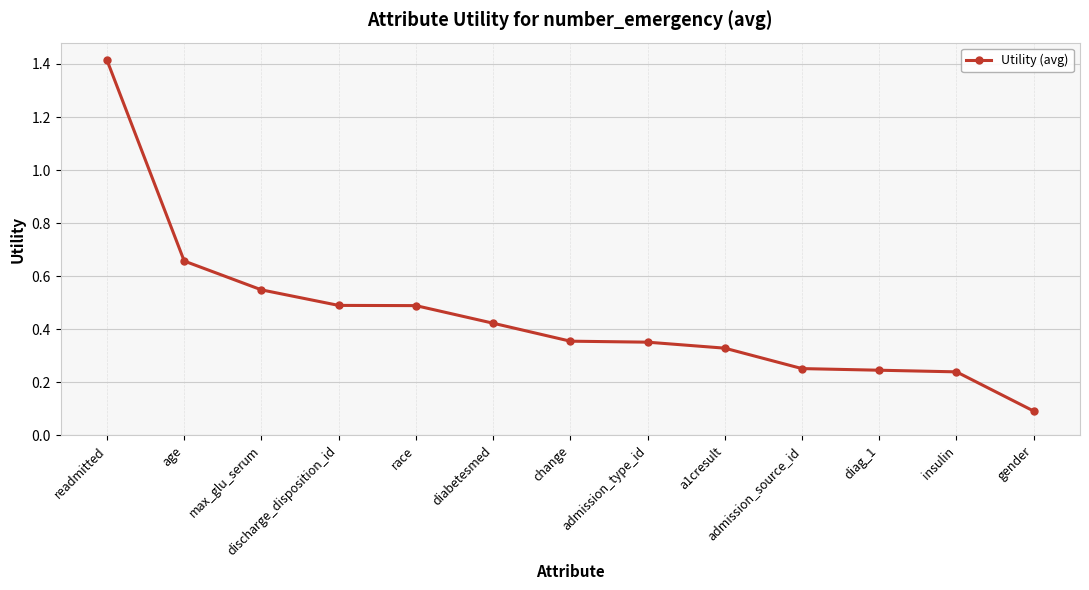

At which category does the chart reach its peak across all series?

readmitted